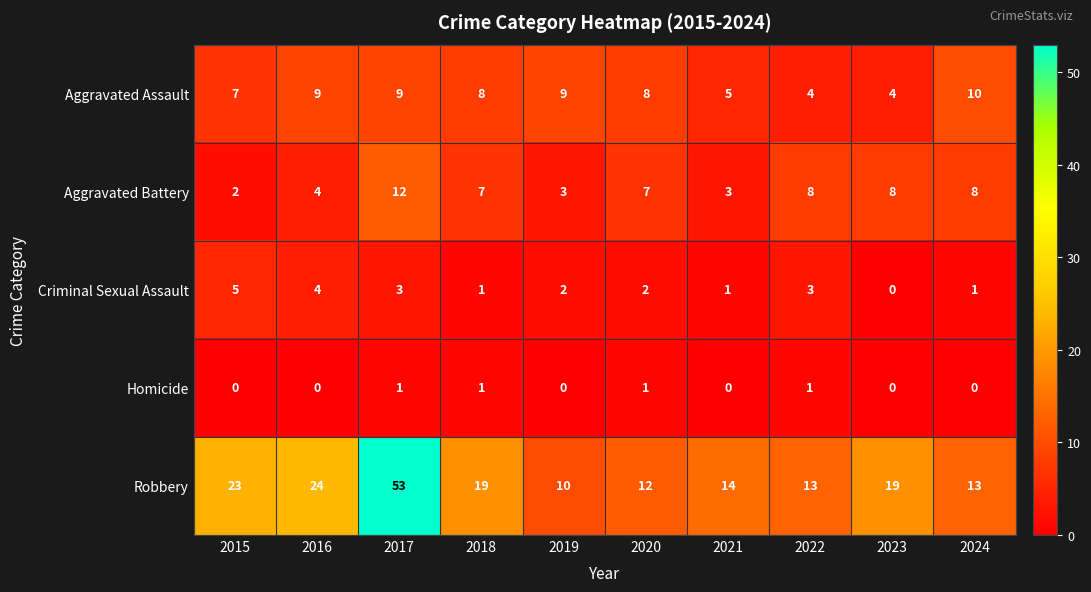

What is the spread (max minus min) of values at 2022?

12